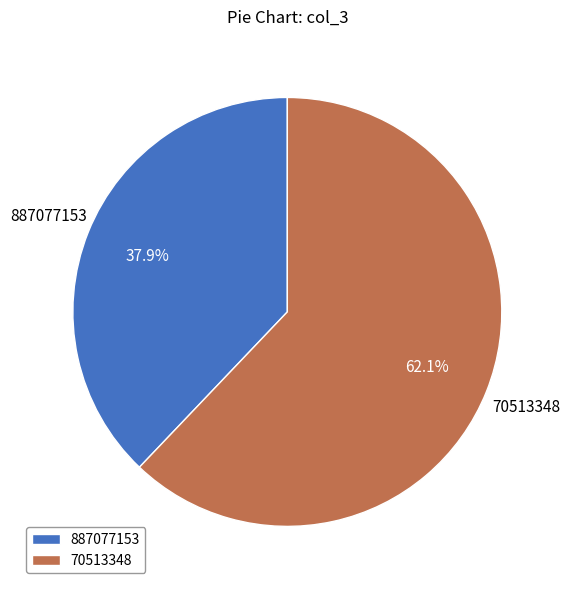

To the nearest percent, what portion does 70513348 represent?

62%